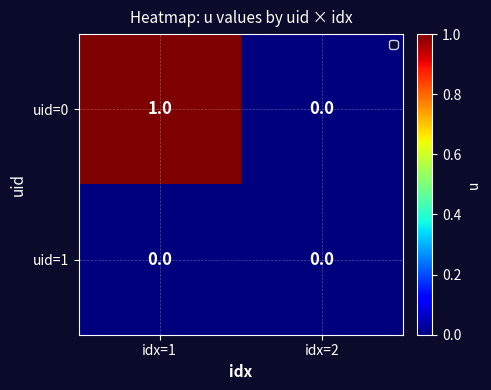

Which series has the largest range (max minus min)?

uid=0